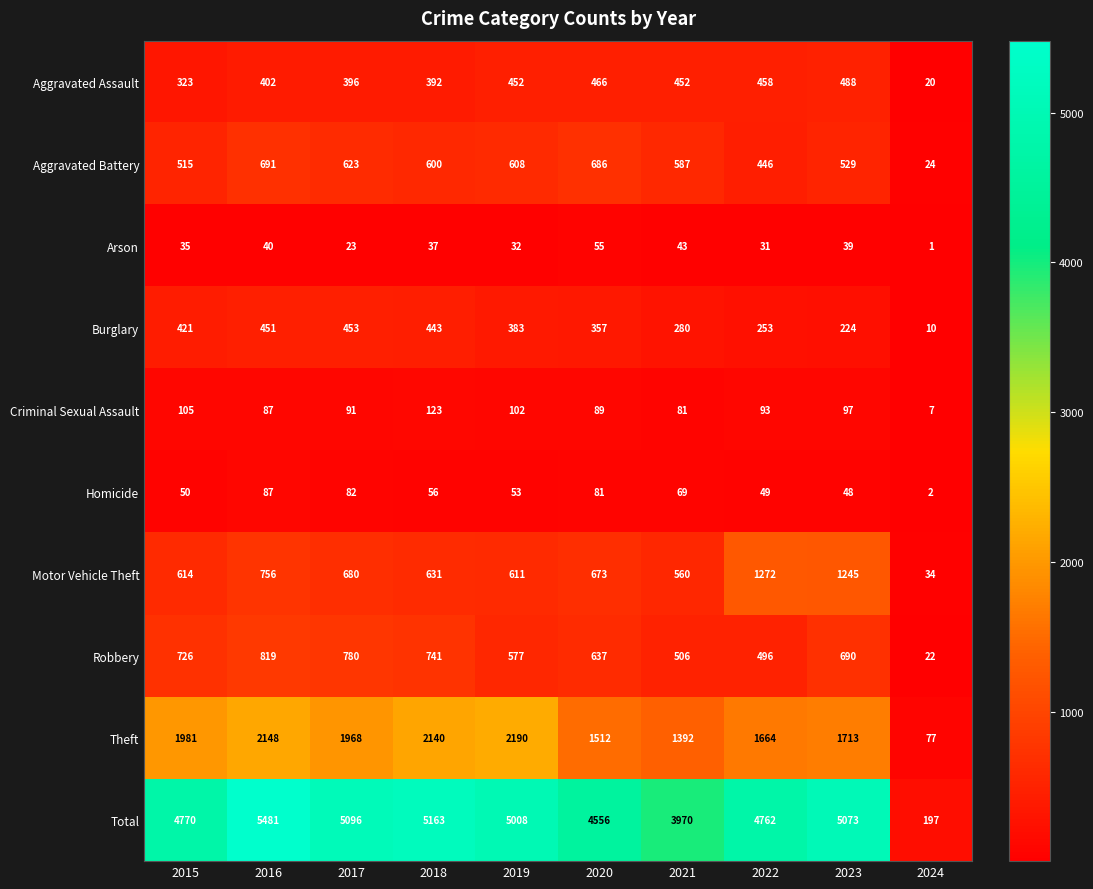

What is the sum of all Motor Vehicle Theft values?

7076